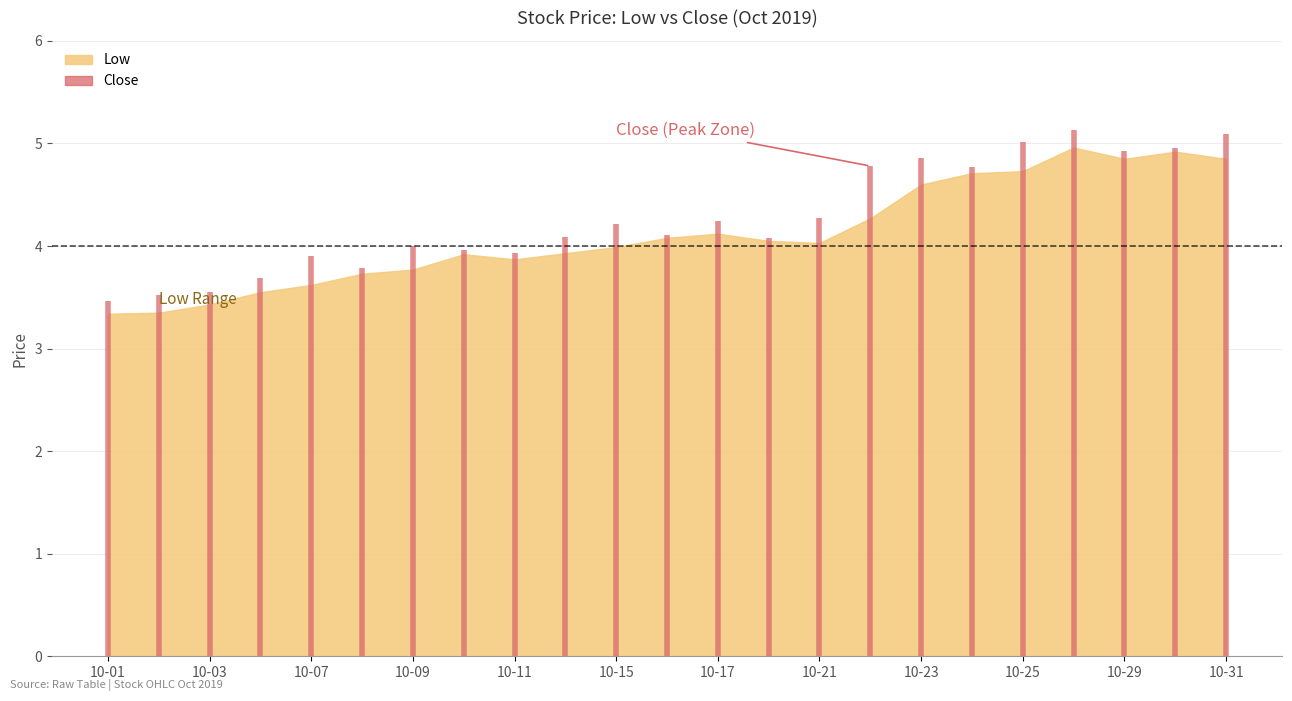

What is the smallest value displayed?

3.3